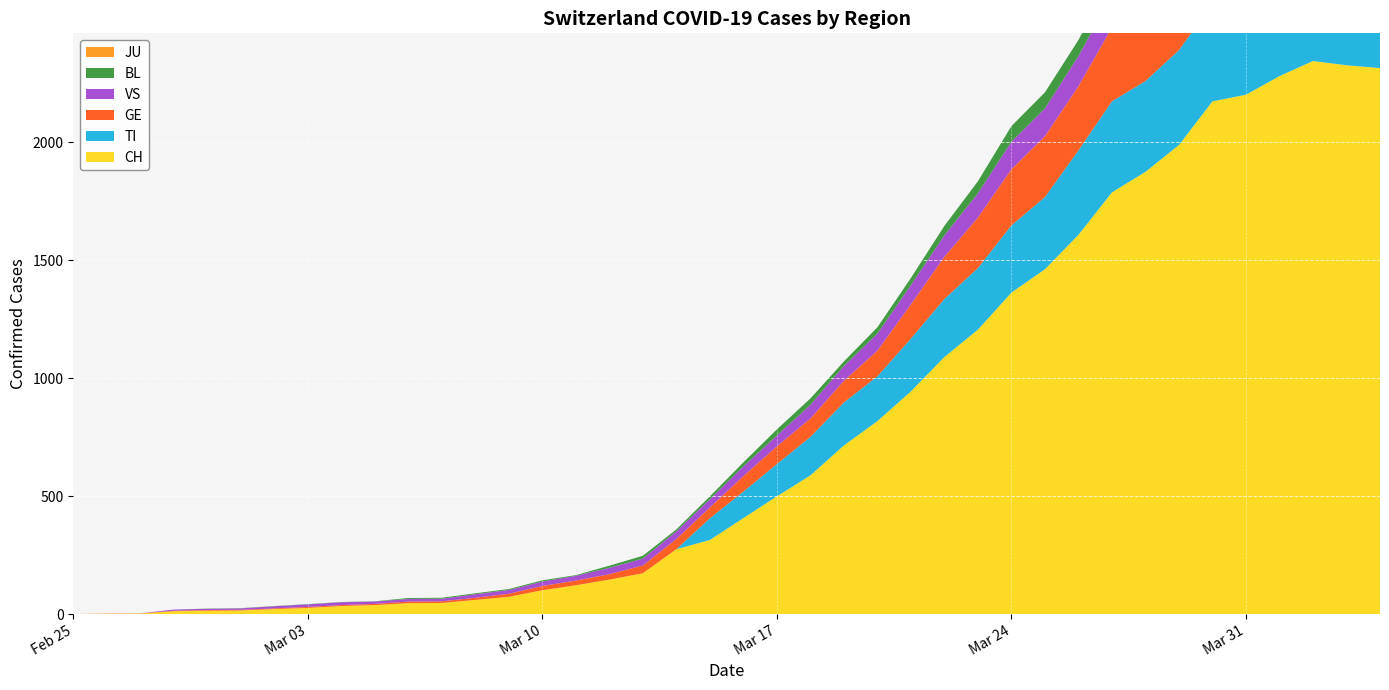

Reading left to right, transcribe all the data shown in this chart.

CH: 2020-02-25=0	2020-02-26=1	2020-02-27=2	2020-02-28=12	2020-02-29=14	2020-03-01=15	2020-03-02=21	2020-03-03=26	2020-03-04=34	2020-03-05=38	2020-03-06=46	2020-03-07=47	2020-03-08=60	2020-03-09=73	2020-03-10=101	2020-03-11=122	2020-03-12=146	2020-03-13=173	2020-03-14=275	2020-03-15=314	2020-03-16=407	2020-03-17=499	2020-03-18=588	2020-03-19=715	2020-03-20=818	2020-03-21=944	2020-03-22=1090	2020-03-23=1206	2020-03-24=1363	2020-03-25=1462	2020-03-26=1608	2020-03-27=1788	2020-03-28=1875	2020-03-29=1989	2020-03-30=2174	2020-03-31=2202	2020-04-01=2281	2020-04-02=2345	2020-04-03=2327	2020-04-04=2315
TI: 2020-02-25=0	2020-02-26=0	2020-02-27=0	2020-02-28=0	2020-02-29=0	2020-03-01=0	2020-03-02=0	2020-03-03=0	2020-03-04=0	2020-03-05=0	2020-03-06=0	2020-03-07=0	2020-03-08=0	2020-03-09=0	2020-03-10=0	2020-03-11=0	2020-03-12=0	2020-03-13=0	2020-03-14=0	2020-03-15=92	2020-03-16=112	2020-03-17=137	2020-03-18=163	2020-03-19=182	2020-03-20=190	2020-03-21=224	2020-03-22=246	2020-03-23=261	2020-03-24=285	2020-03-25=306	2020-03-26=358	2020-03-27=386	2020-03-28=385	2020-03-29=402	2020-03-30=415	2020-03-31=401	2020-04-01=396	2020-04-02=374	2020-04-03=370	2020-04-04=363
GE: 2020-02-25=0	2020-02-26=1	2020-02-27=1	2020-02-28=2	2020-02-29=3	2020-03-01=3	2020-03-02=3	2020-03-03=4	2020-03-04=4	2020-03-05=5	2020-03-06=7	2020-03-07=7	2020-03-08=9	2020-03-09=13	2020-03-10=18	2020-03-11=20	2020-03-12=23	2020-03-13=33	2020-03-14=43	2020-03-15=46	2020-03-16=66	2020-03-17=75	2020-03-18=78	2020-03-19=92	2020-03-20=109	2020-03-21=145	2020-03-22=179	2020-03-23=214	2020-03-24=238	2020-03-25=258	2020-03-26=272	2020-03-27=313	2020-03-28=339	2020-03-29=365	2020-03-30=382	2020-03-31=405	2020-04-01=406	2020-04-02=424	2020-04-03=424	2020-04-04=421
JU: 2020-02-25=0	2020-02-26=0	2020-02-27=0	2020-02-28=0	2020-02-29=0	2020-03-01=0	2020-03-02=0	2020-03-03=0	2020-03-04=0	2020-03-05=0	2020-03-06=0	2020-03-07=0	2020-03-08=0	2020-03-09=0	2020-03-10=0	2020-03-11=0	2020-03-12=0	2020-03-13=0	2020-03-14=0	2020-03-15=0	2020-03-16=0	2020-03-17=0	2020-03-18=0	2020-03-19=0	2020-03-20=0	2020-03-21=0	2020-03-22=0	2020-03-23=0	2020-03-24=0	2020-03-25=0	2020-03-26=0	2020-03-27=0	2020-03-28=0	2020-03-29=0	2020-03-30=0	2020-03-31=0	2020-04-01=0	2020-04-02=0	2020-04-03=0	2020-04-04=0
VS: 2020-02-25=0	2020-02-26=0	2020-02-27=0	2020-02-28=5	2020-02-29=5	2020-03-01=6	2020-03-02=9	2020-03-03=11	2020-03-04=12	2020-03-05=10	2020-03-06=11	2020-03-07=11	2020-03-08=15	2020-03-09=16	2020-03-10=19	2020-03-11=20	2020-03-12=27	2020-03-13=29	2020-03-14=33	2020-03-15=35	2020-03-16=41	2020-03-17=46	2020-03-18=58	2020-03-19=63	2020-03-20=72	2020-03-21=82	2020-03-22=91	2020-03-23=103	2020-03-24=117	2020-03-25=118	2020-03-26=128	2020-03-27=137	2020-03-28=142	2020-03-29=152	2020-03-30=153	2020-03-31=152	2020-04-01=146	2020-04-02=146	2020-04-03=146	2020-04-04=149
BL: 2020-02-25=0	2020-02-26=0	2020-02-27=0	2020-02-28=0	2020-02-29=1	2020-03-01=1	2020-03-02=1	2020-03-03=1	2020-03-04=1	2020-03-05=1	2020-03-06=4	2020-03-07=4	2020-03-08=4	2020-03-09=4	2020-03-10=5	2020-03-11=3	2020-03-12=9	2020-03-13=12	2020-03-14=8	2020-03-15=12	2020-03-16=17	2020-03-17=26	2020-03-18=27	2020-03-19=19	2020-03-20=27	2020-03-21=30	2020-03-22=40	2020-03-23=51	2020-03-24=66	2020-03-25=68	2020-03-26=68	2020-03-27=79	2020-03-28=75	2020-03-29=99	2020-03-30=86	2020-03-31=88	2020-04-01=86	2020-04-02=81	2020-04-03=82	2020-04-04=73